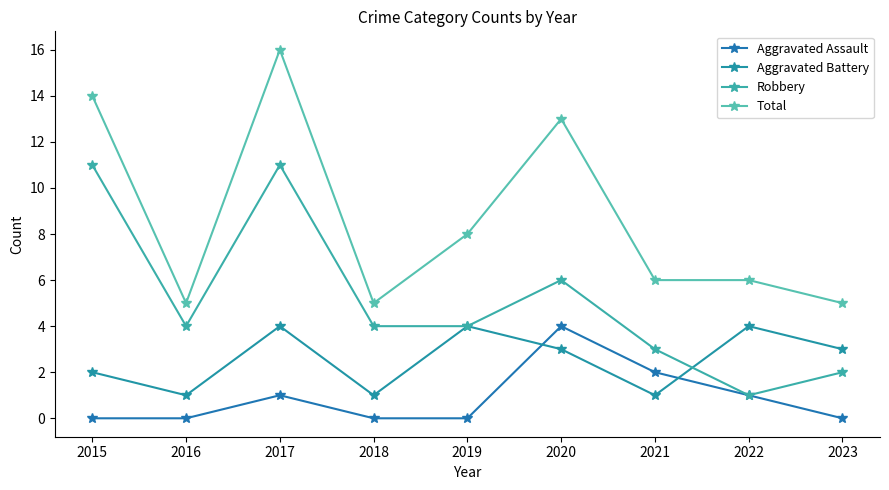

What is the maximum value for Total?

16